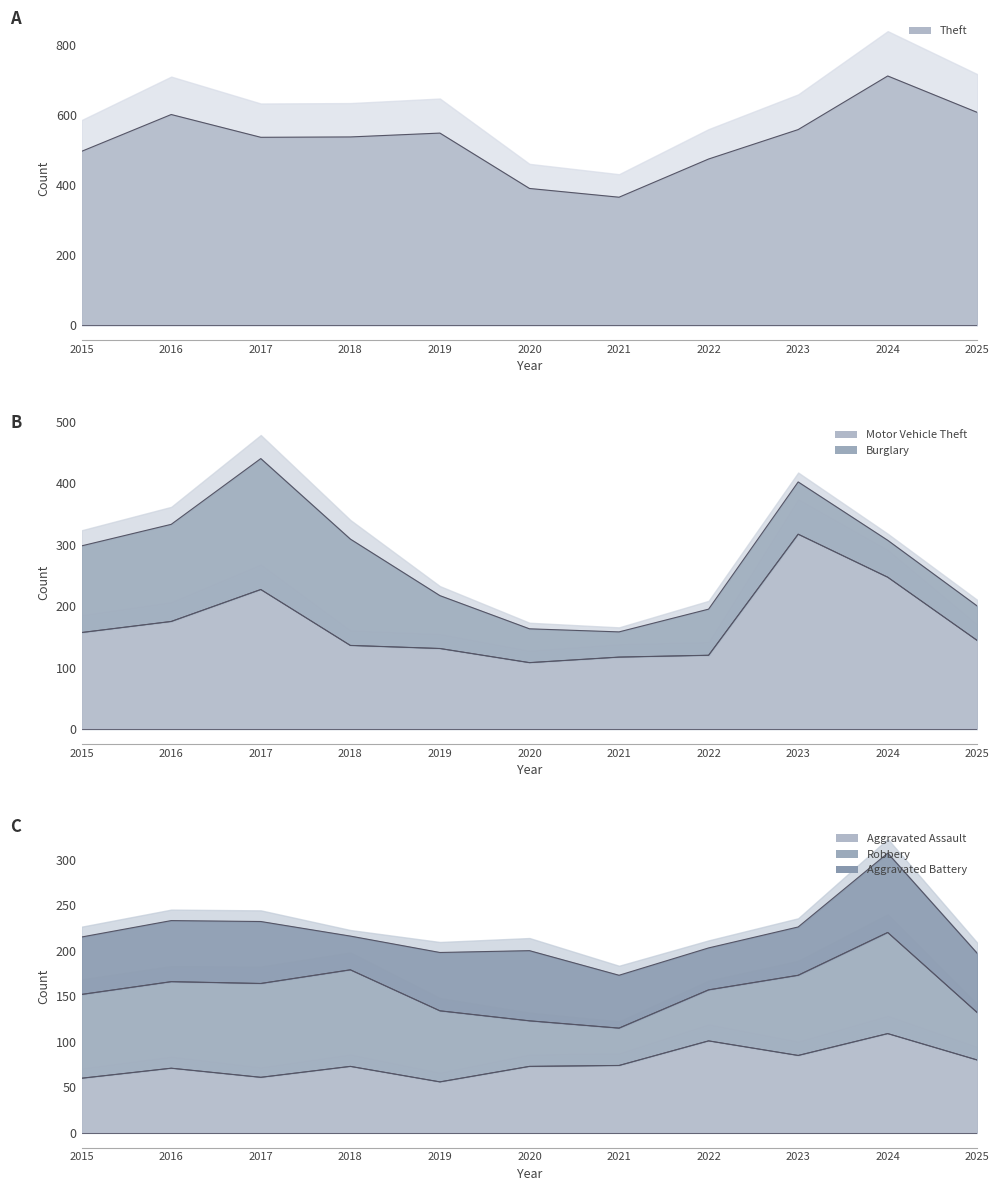

Which category has the lowest value across all series?

2019